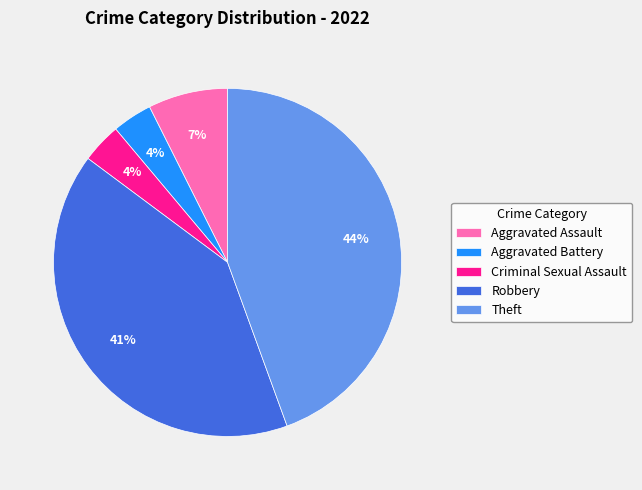

Combined, do Aggravated Battery and Criminal Sexual Assault account for over 50%?

No